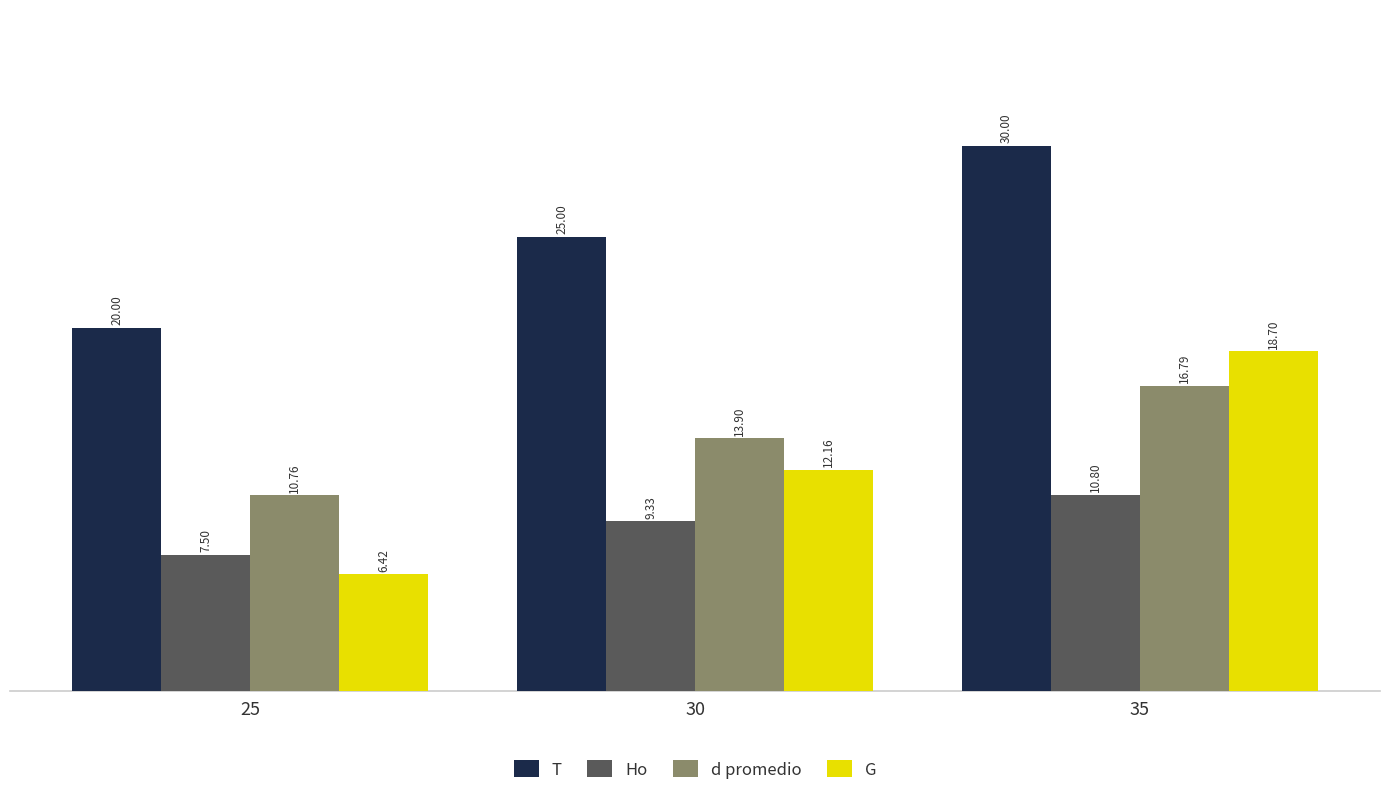

Reading right to left, extract all data points from this chart.

T: 30.0	25.0	20.0
Ho: 10.8	9.3	7.5
d promedio: 16.8	13.9	10.8
G: 18.7	12.2	6.4